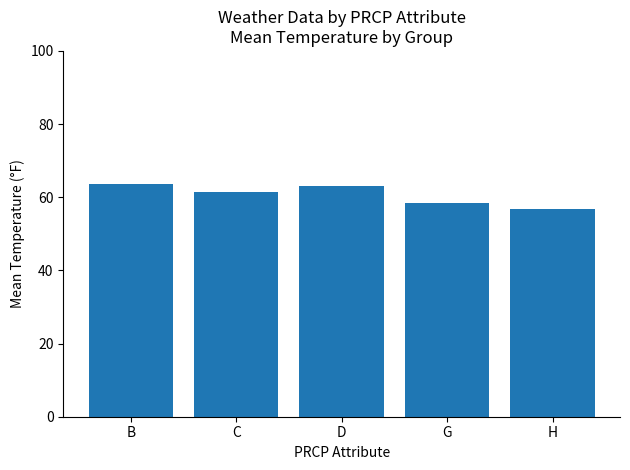

What is the label of the 1st bar from the left?

B